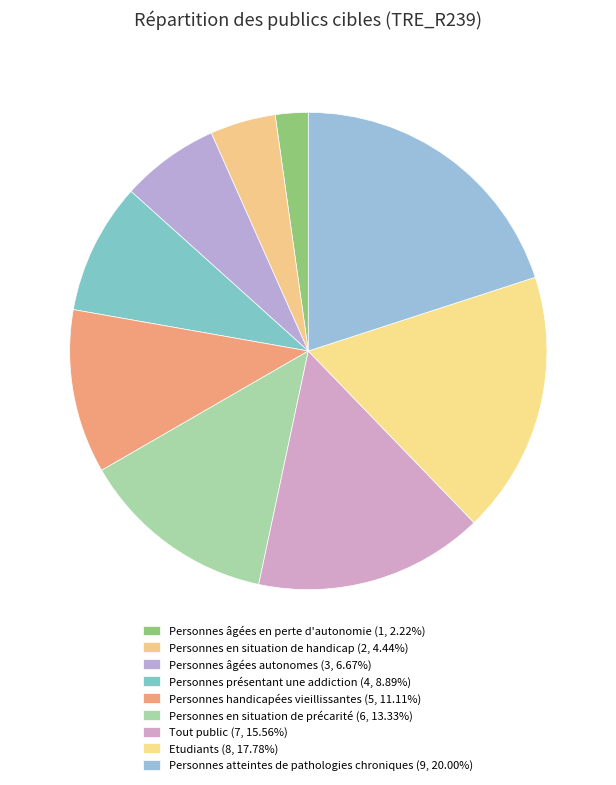

True or false: Personnes en situation de handicap accounts for 18% of the total.

False